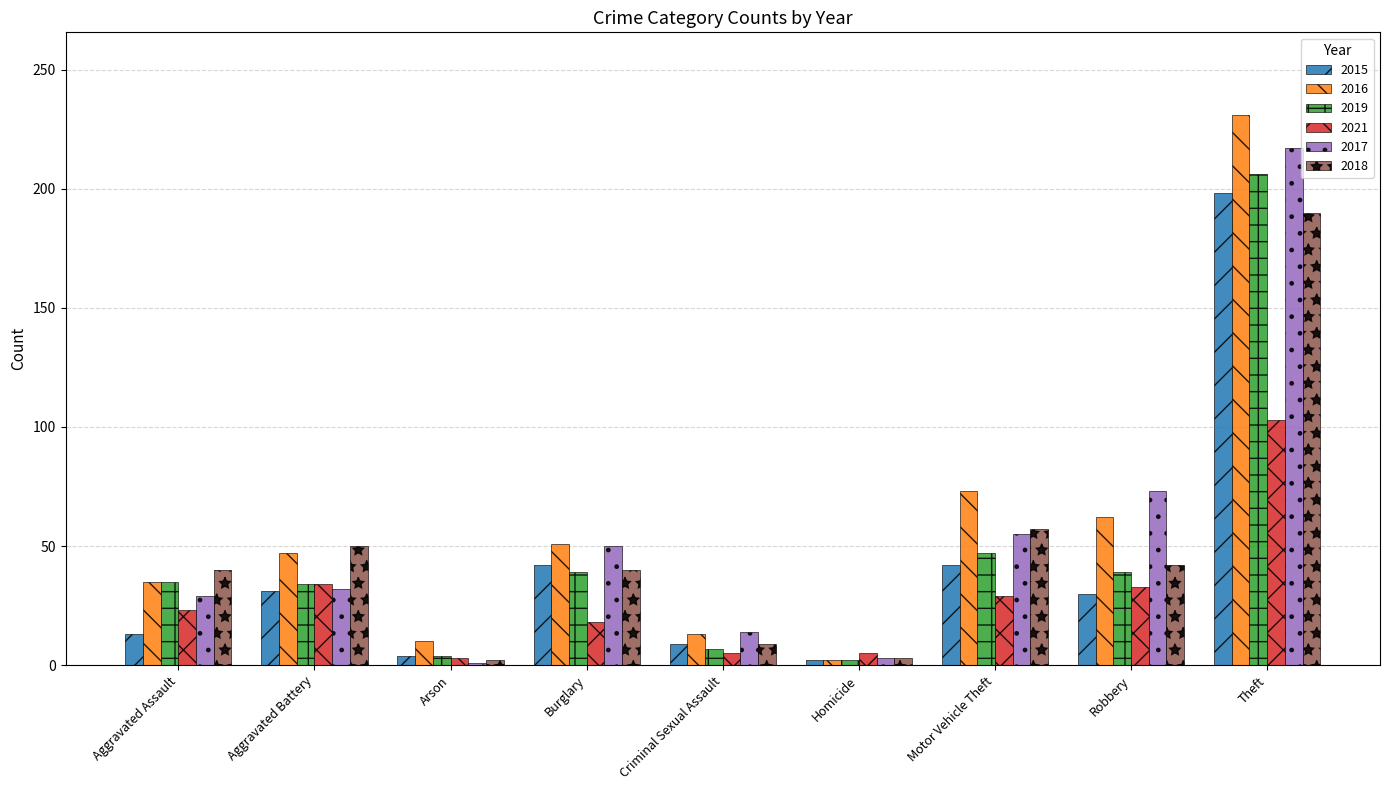

What is the difference between the highest and lowest values at Theft?

128